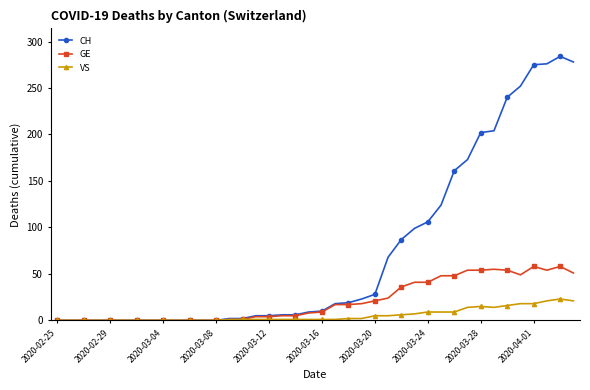

What is the highest value of the VS series?

23